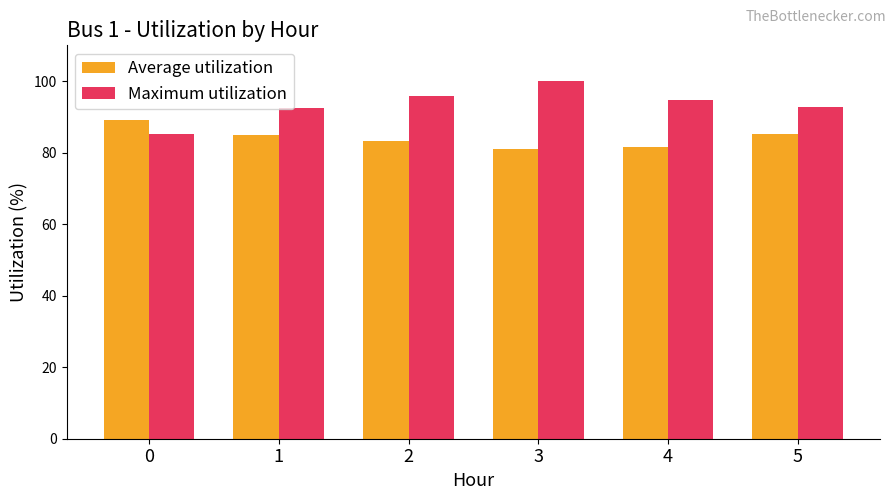

Is the value of Maximum utilization at 2 greater than the value of Average utilization at 4?

Yes